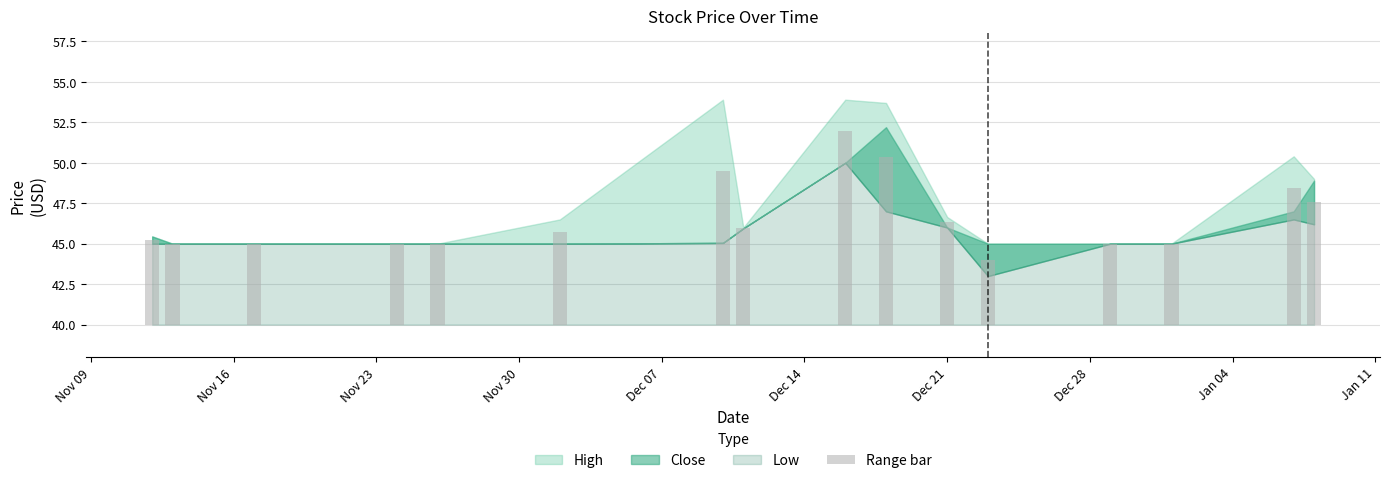

Reading left to right, extract all data points from this chart.

5.2	5.0	5.0	5.0	5.0	5.8	9.5	6.0	12.0	10.4	6.3	4.0	5.0	5.0	8.5	7.6